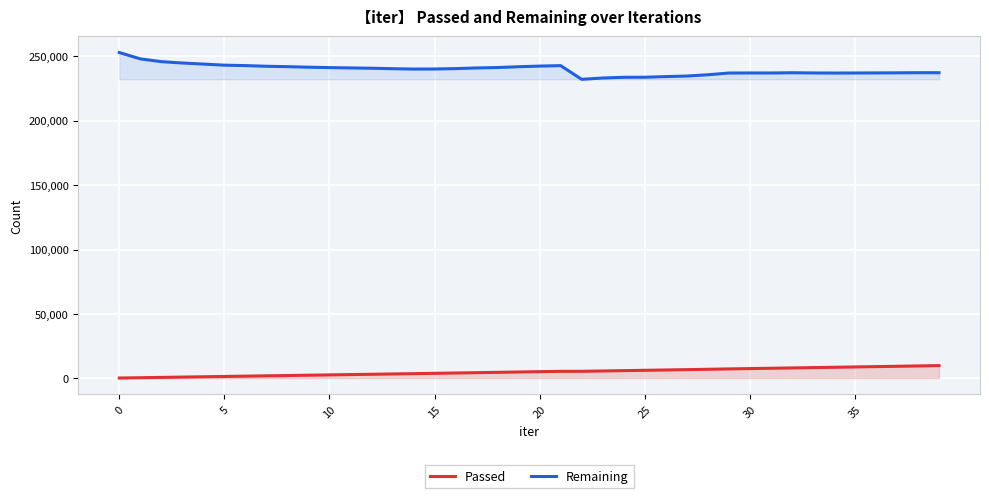

Rank the series by their average value, from lowest to highest.

Passed, Remaining